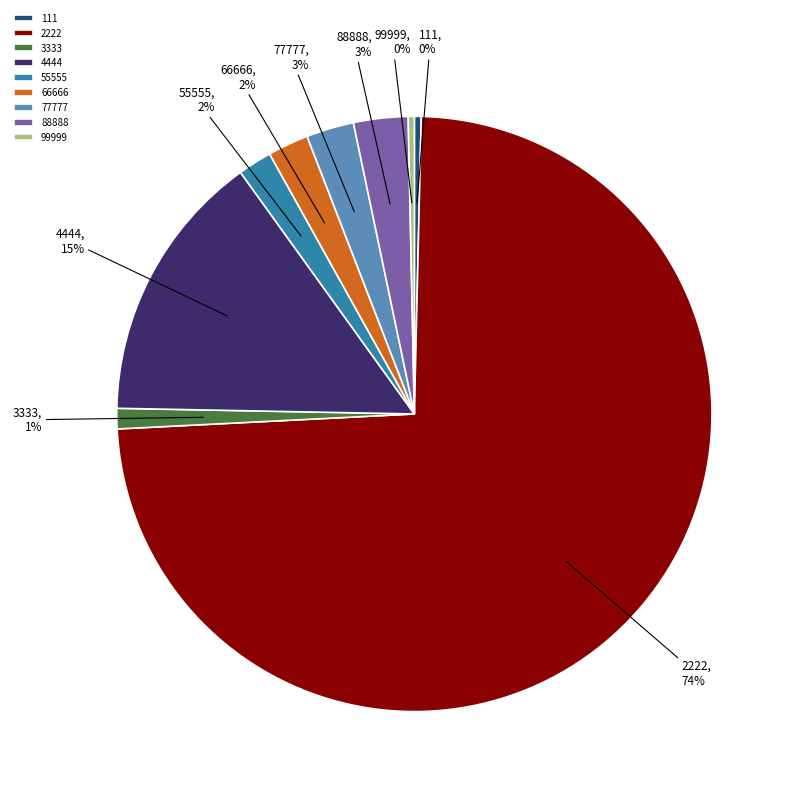

How many slices are in this pie chart?

9